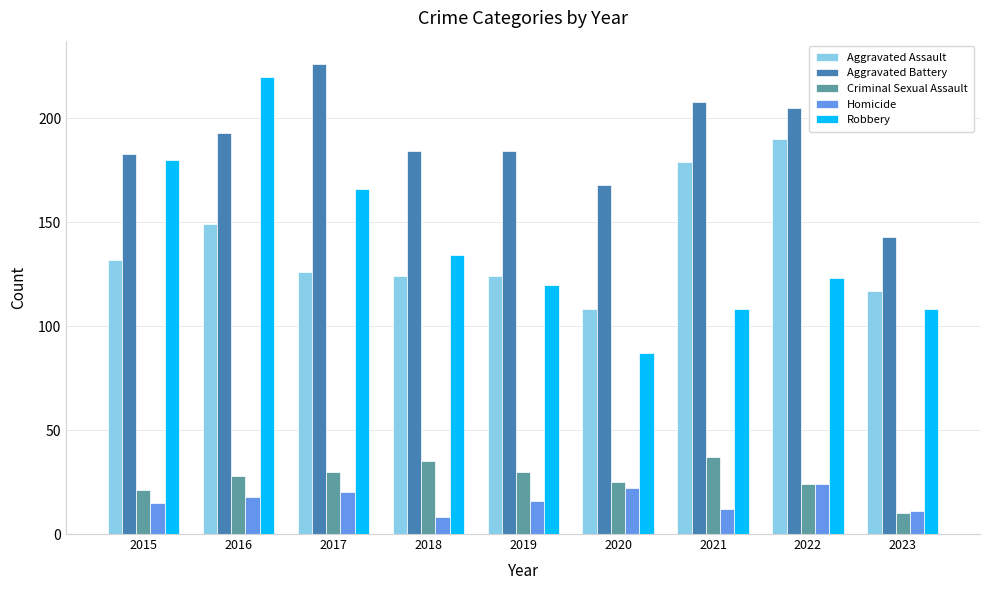

What is the value of the Homicide bar at the 4th from the left?

8